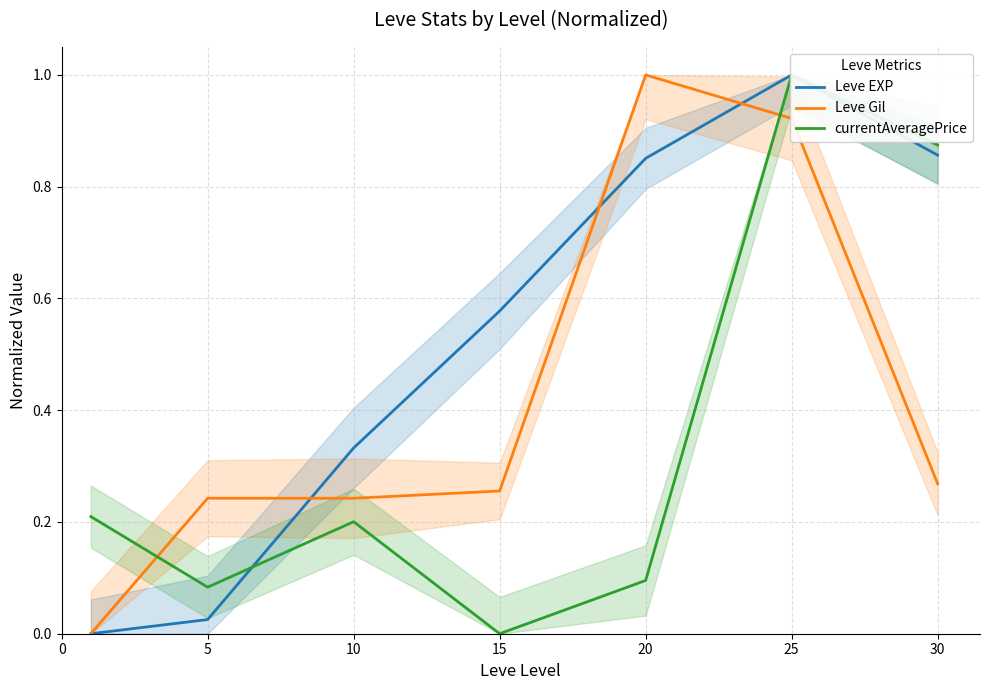

What is the highest value of the Leve Gil series?

1.0